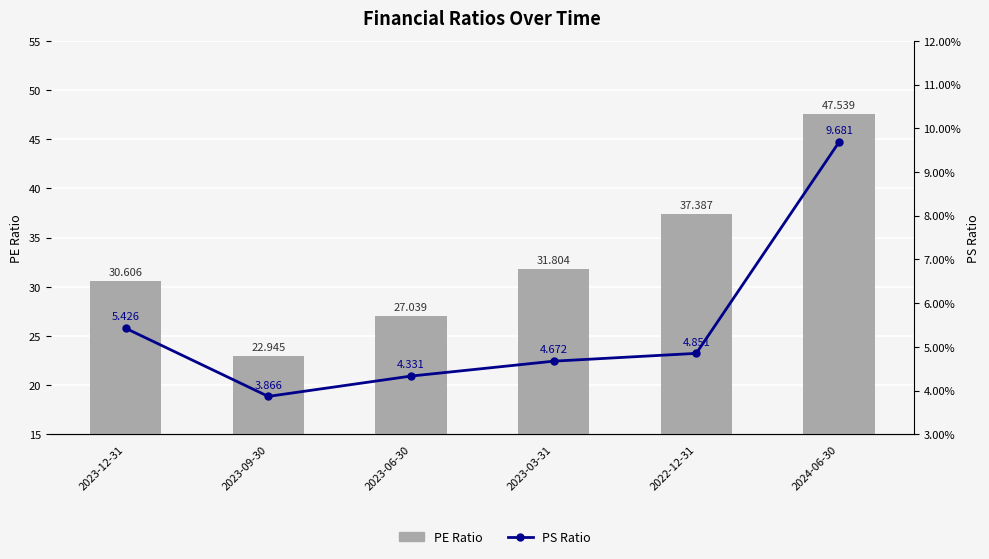

At how many categories does at least one series exceed 16?

6